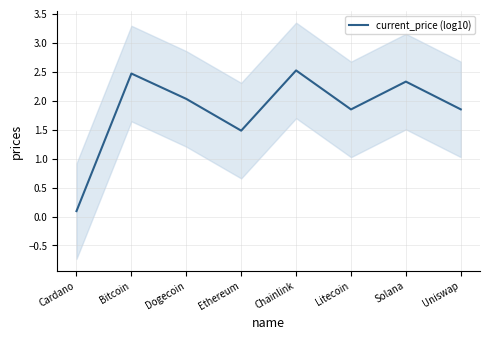

List the labels in order of value, largest first.

Chainlink, Bitcoin, Solana, Dogecoin, Uniswap, Litecoin, Ethereum, Cardano